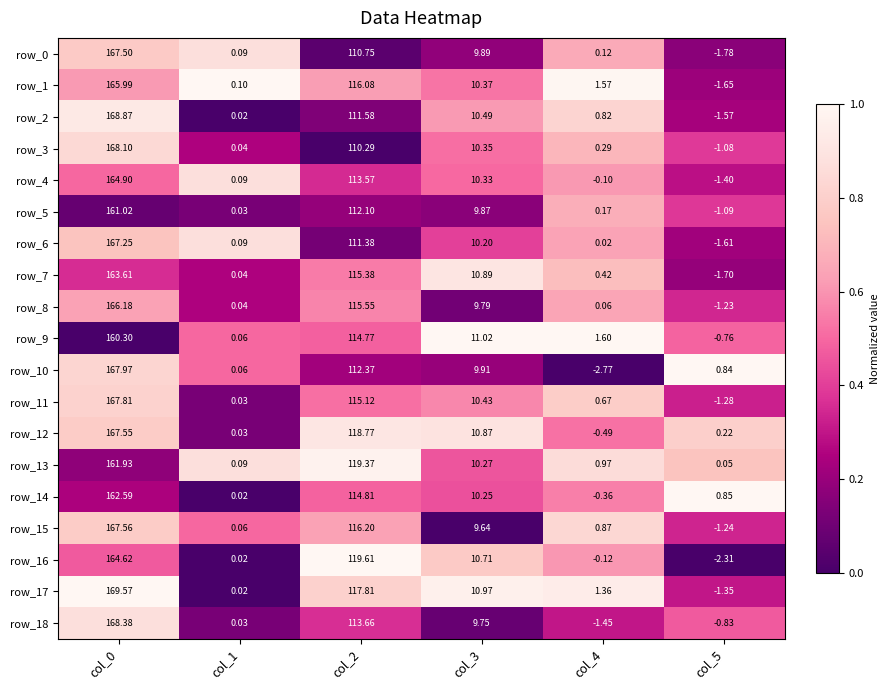

What is the difference between the second highest and minimum values in the row_0 series?

112.5